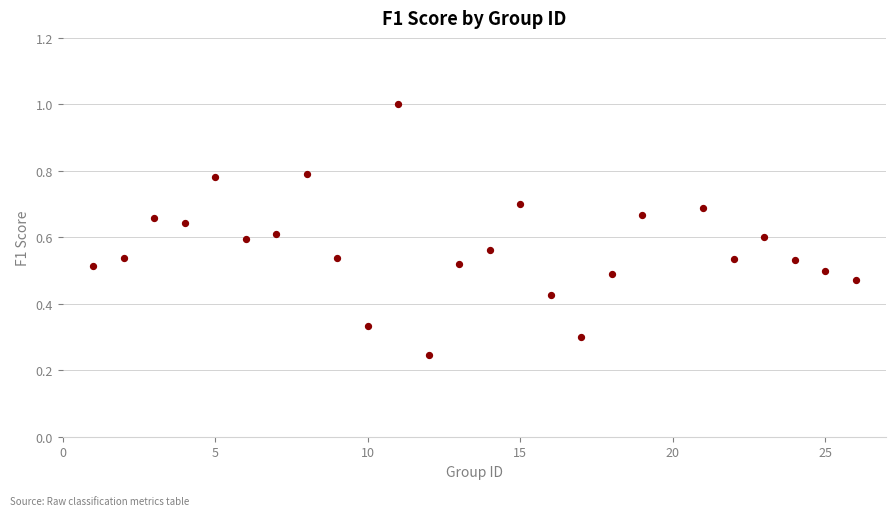

What is the range of X values (max minus min)?

25.0